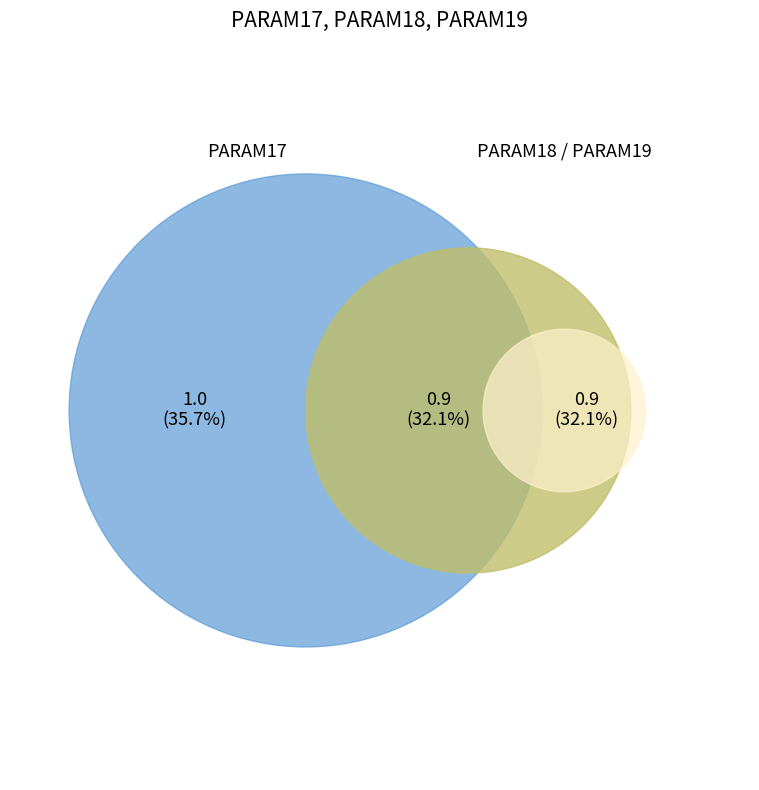

Rank the categories by value from lowest to highest.

PARAM18, PARAM19, PARAM17